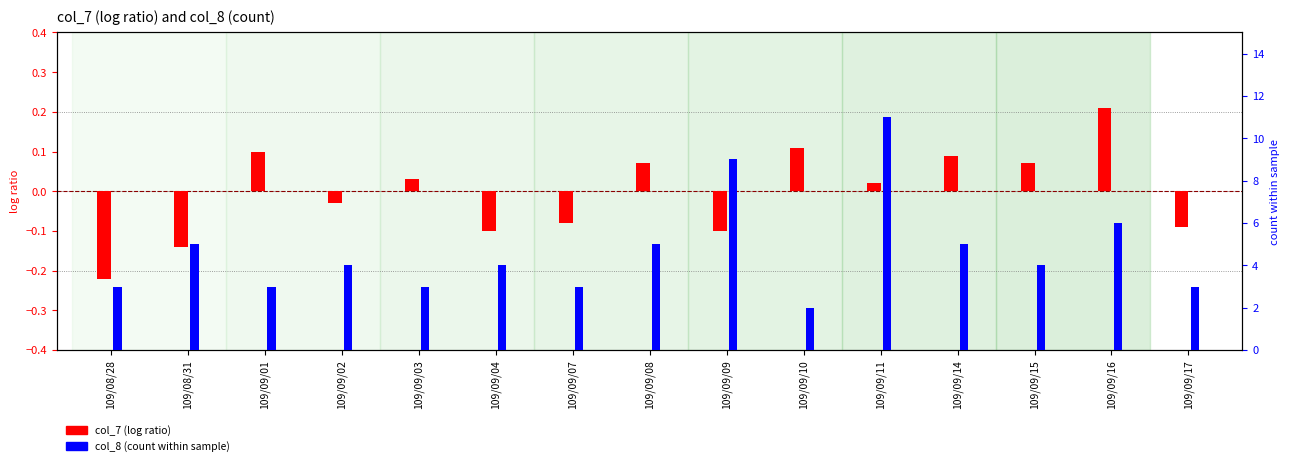

What is the difference between the highest and lowest values at 109/09/09?

9.1